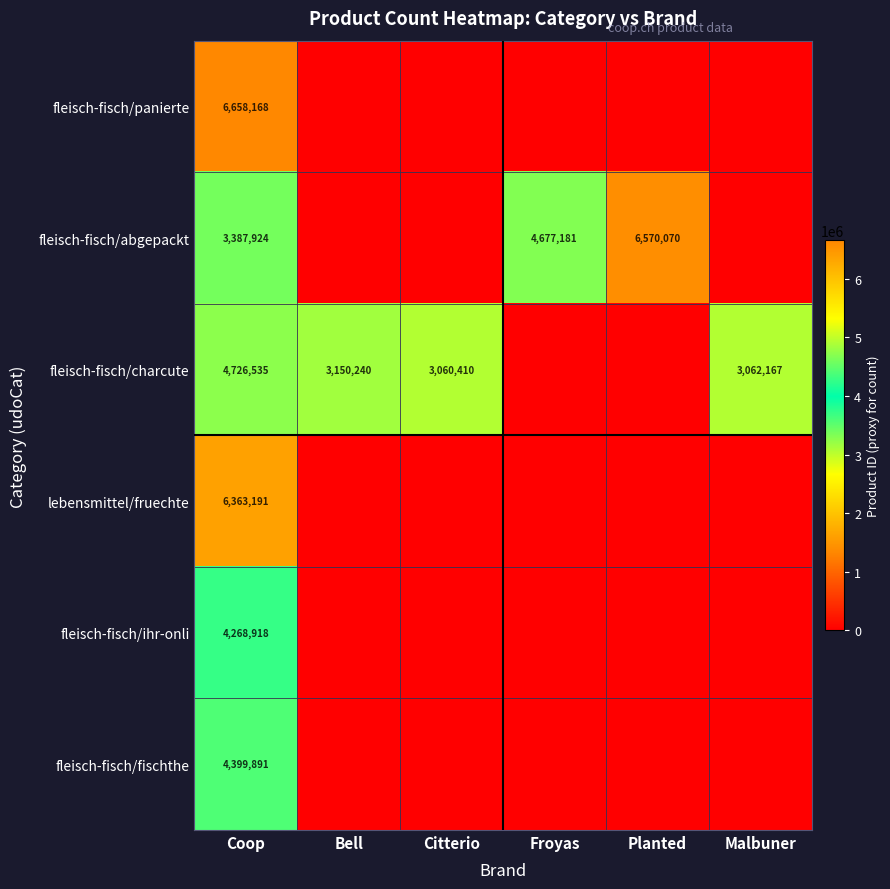

The value of fleisch-fisch/panierte at Coop is 6658168. True or false?

True